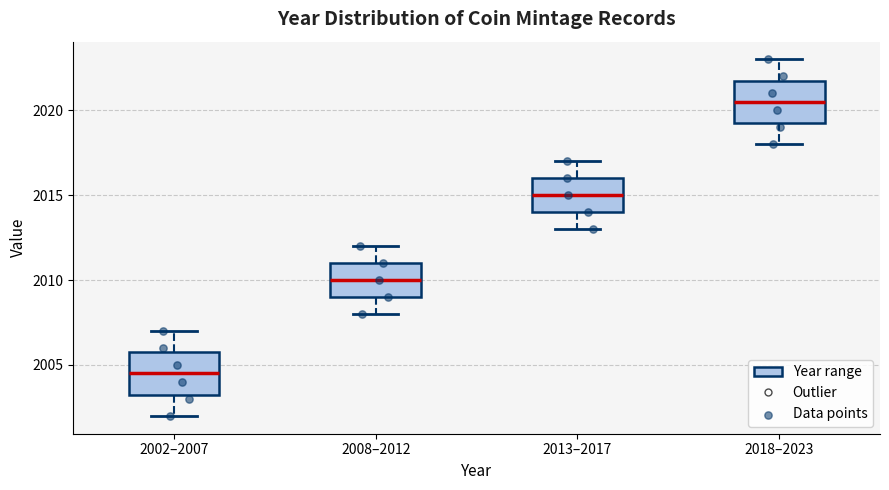

Where is the upper edge of the box for 2002–2007 on the y-axis? The values are not printed on the chart, so give them approximately, as read against the axis.

2006.0